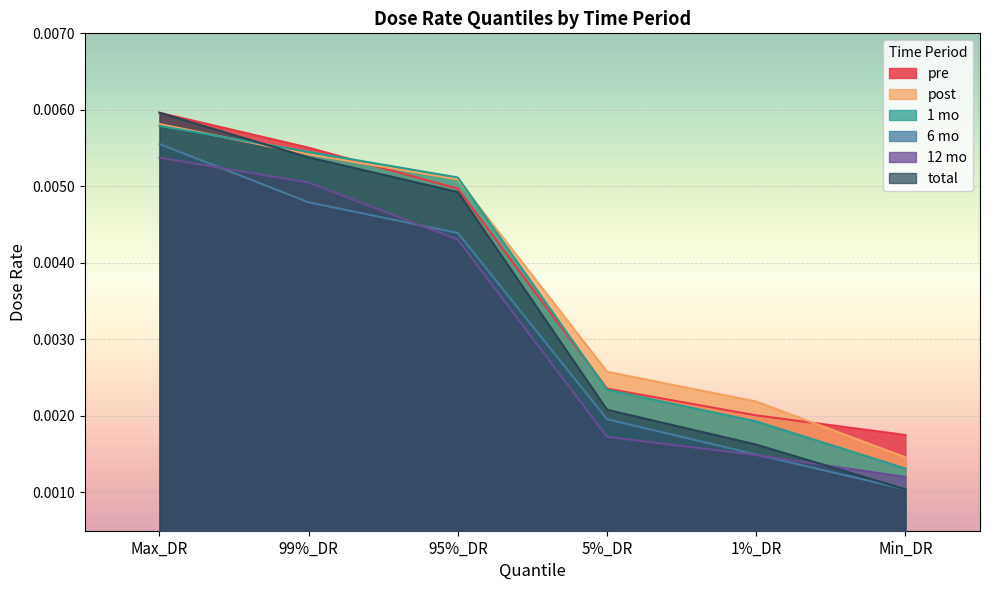

After their last crossing, which series has the higher values: 12 mo or 6 mo?

12 mo